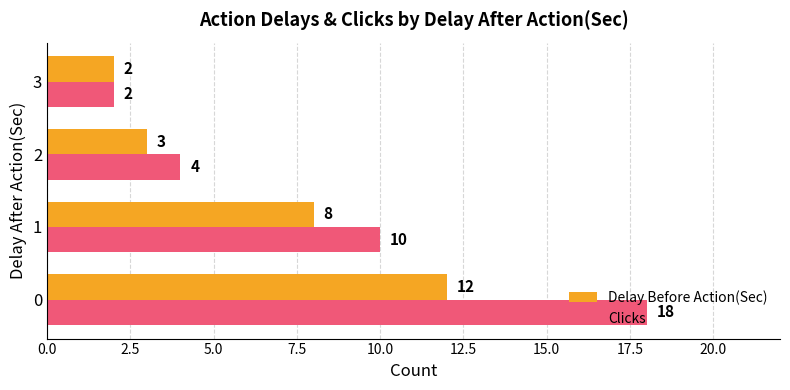

Which label corresponds to the smallest value in the chart?

3